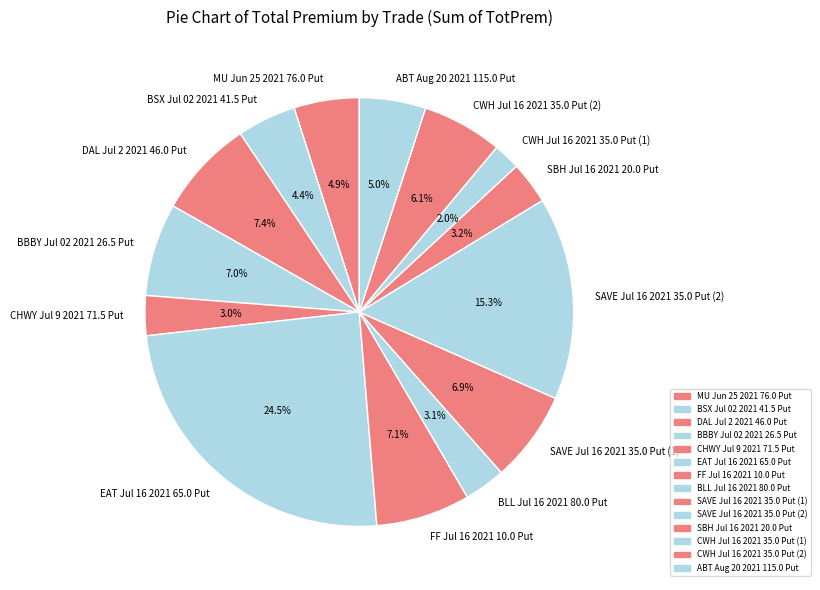

Combined, do BBBY Jul 02 2021 26.5 Put and CWH Jul 16 2021 35.0 Put (1) account for over 50%?

No